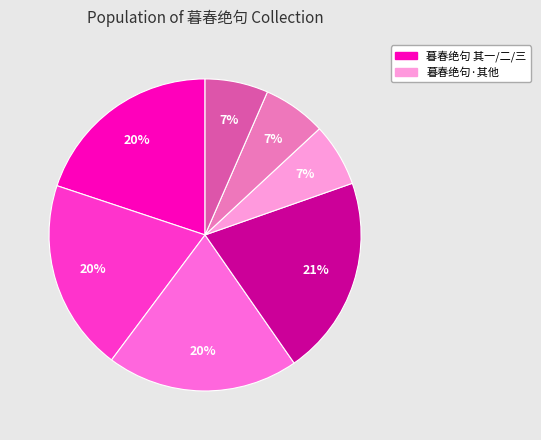

To the nearest percent, what is the average slice percentage?

14%